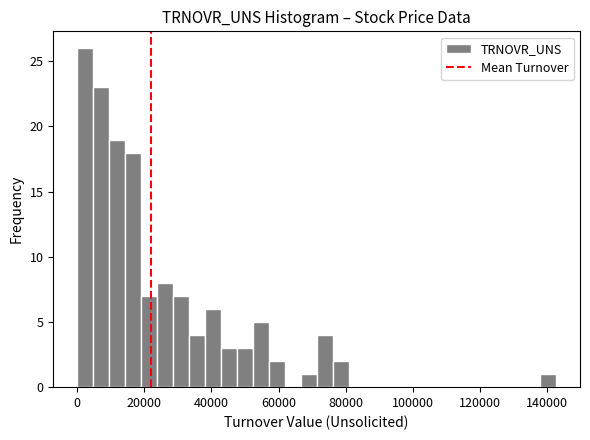

Around what value on the x-axis is the tallest bar? Give the approximate position of its centre, as read against the axis.

2000